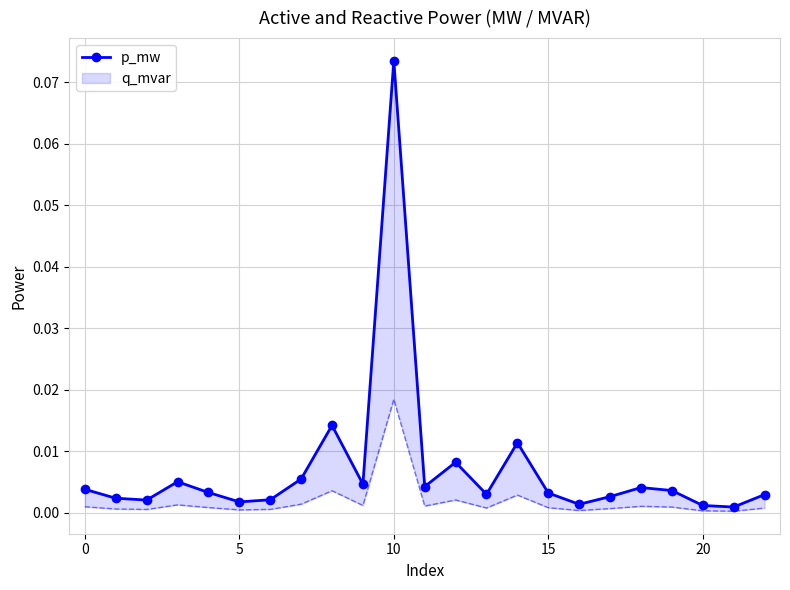

Which category has the highest value across all series?

10